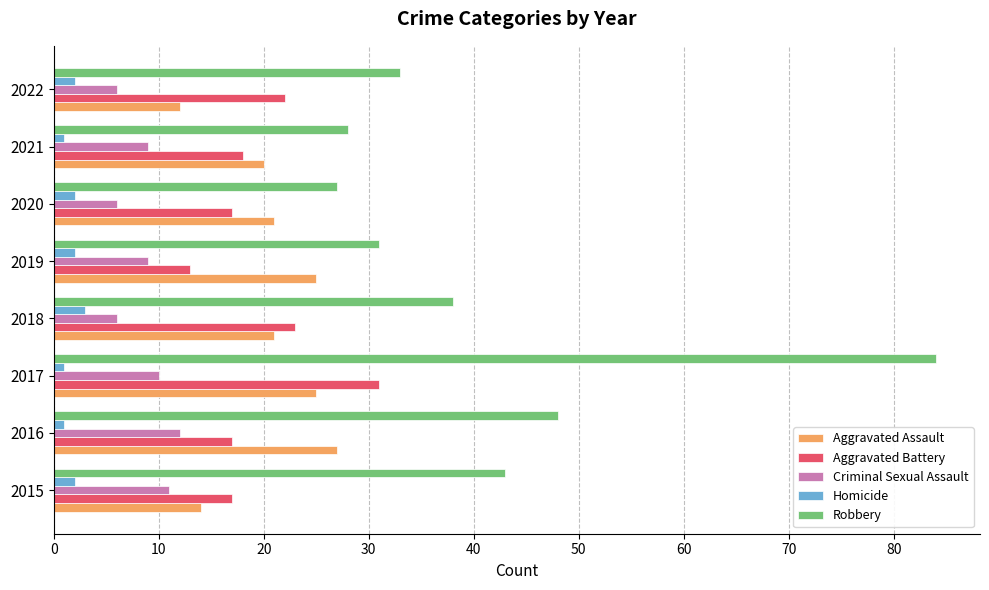

What is the difference between the second highest and second lowest values in the Aggravated Battery series?

6